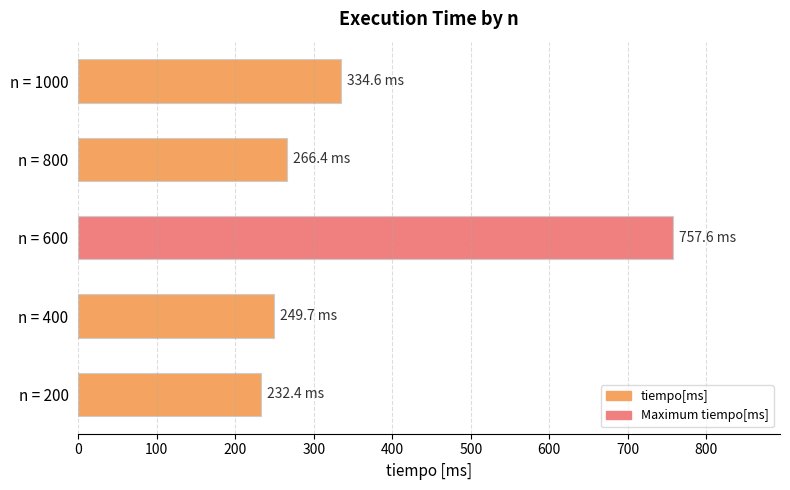

Approximately how many times larger is the value at n = 800 compared to n = 1000?

0.8